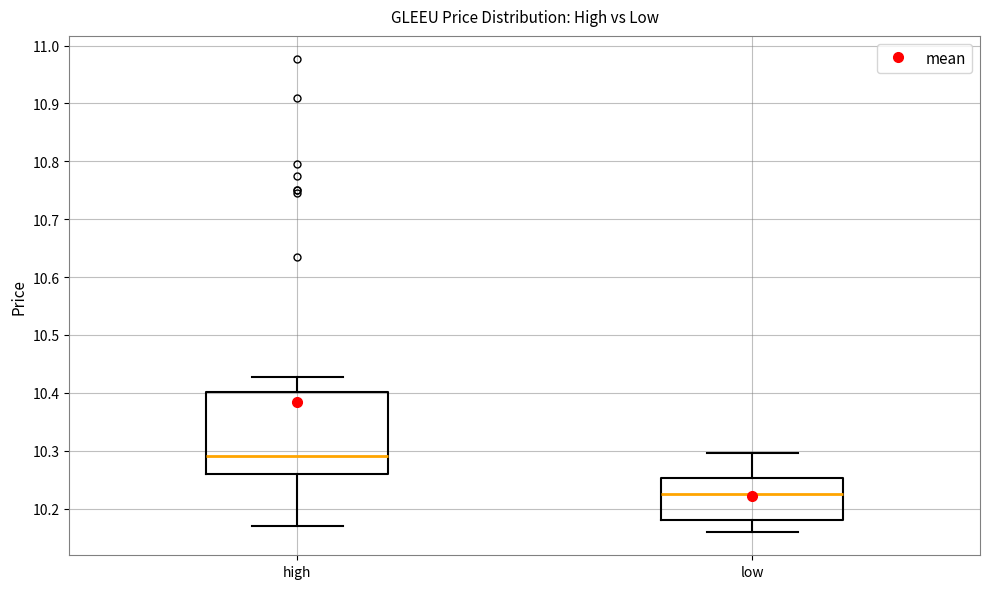

Which box has the highest median line?

high